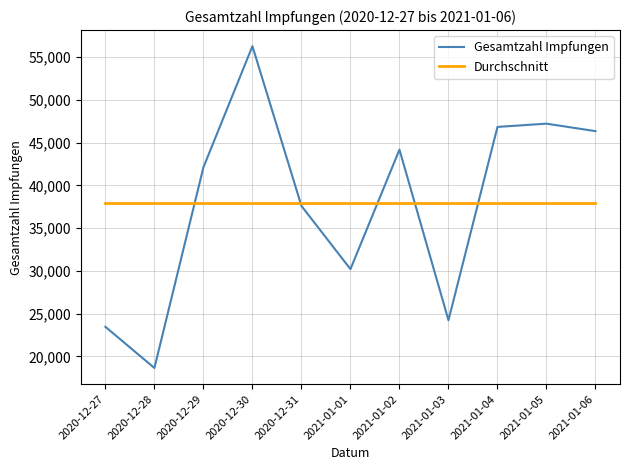

True or false: Durchschnitt and Gesamtzahl Impfungen intersect in this chart.

True